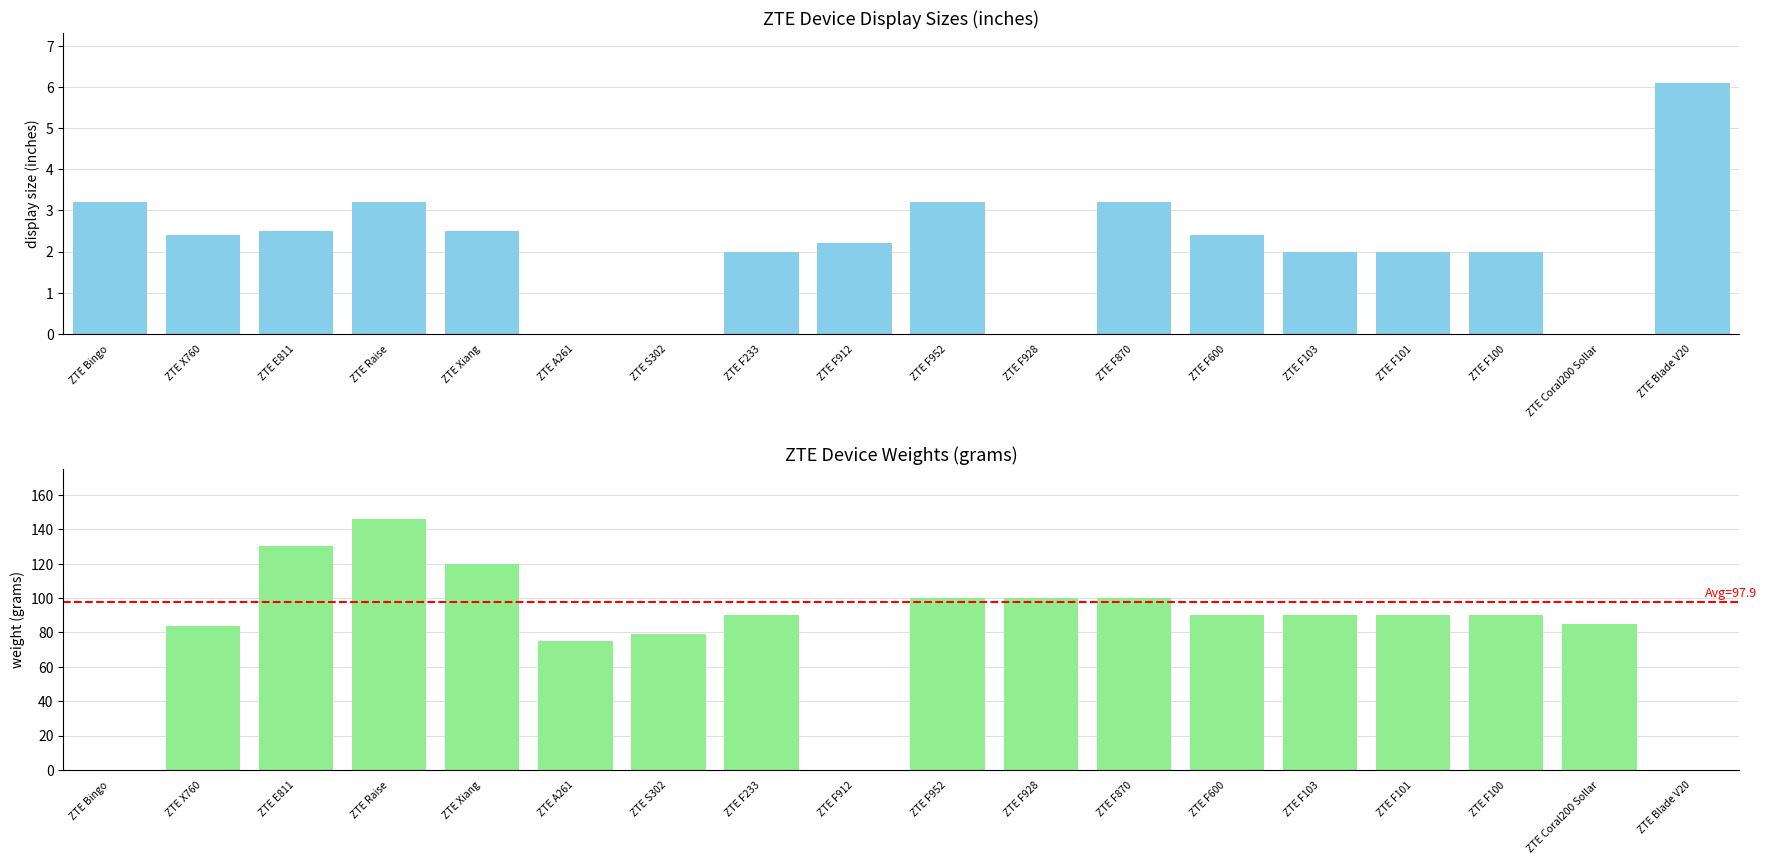

How many series are shown in this chart?

2